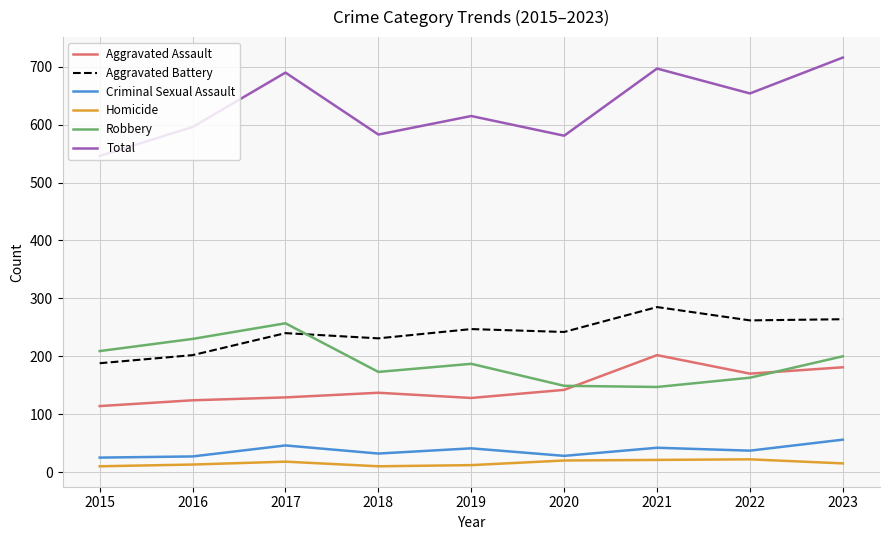

What is the minimum value for Aggravated Battery?

188